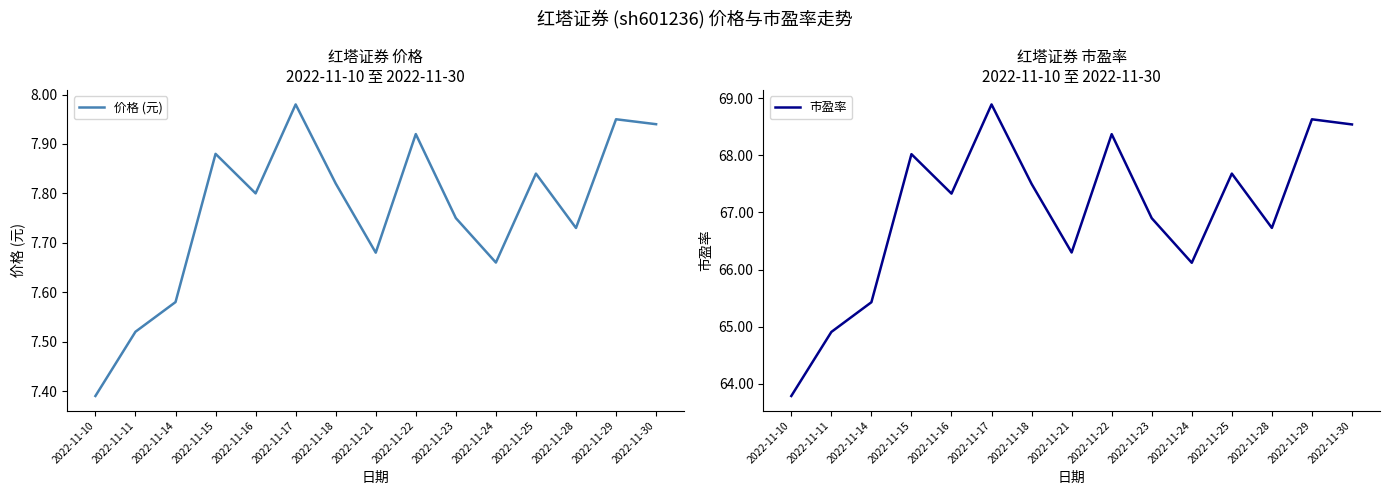

Which series has the largest range (max minus min)?

市盈率